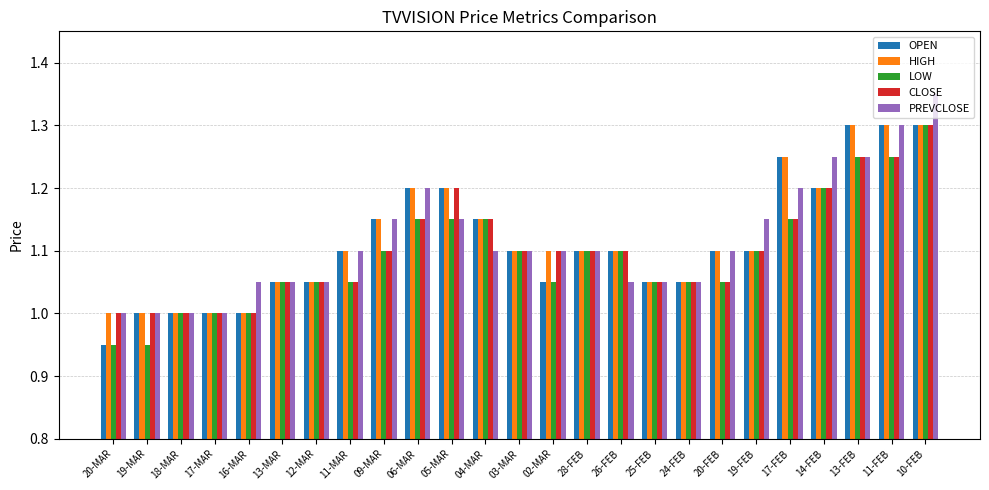

True or false: OPEN has a value of 1.1 at 28-FEB.

True